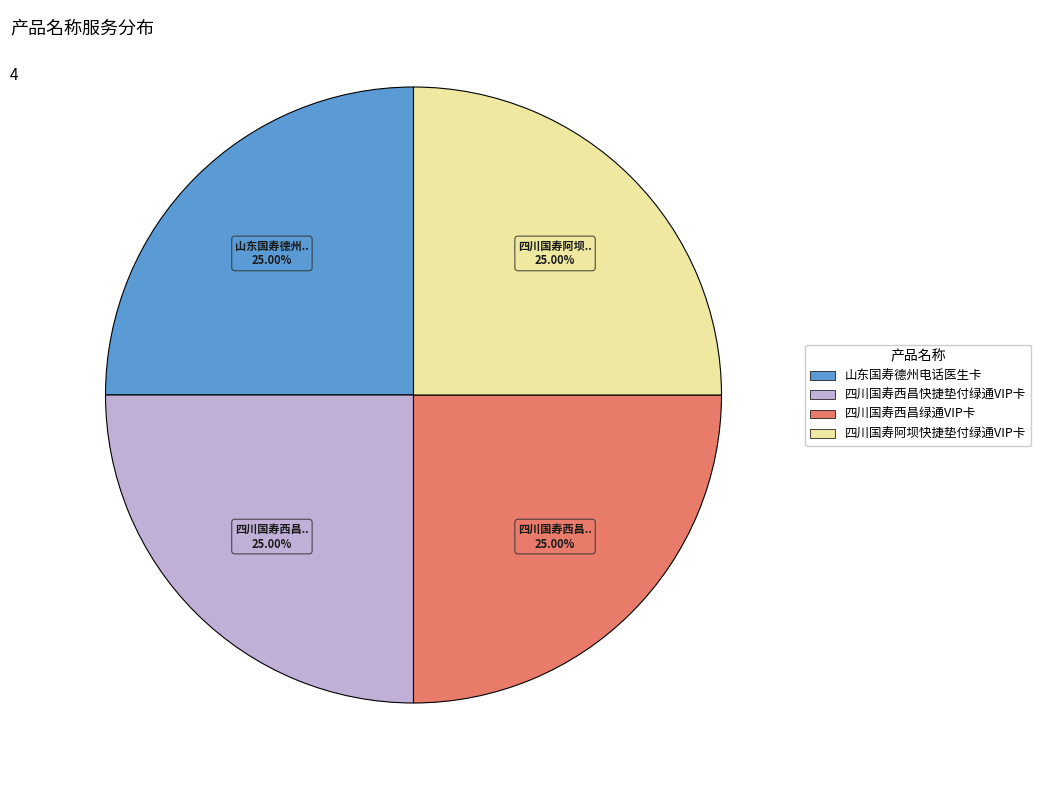

To the nearest percent, what portion does 山东国寿德州电话医生卡 represent?

25%